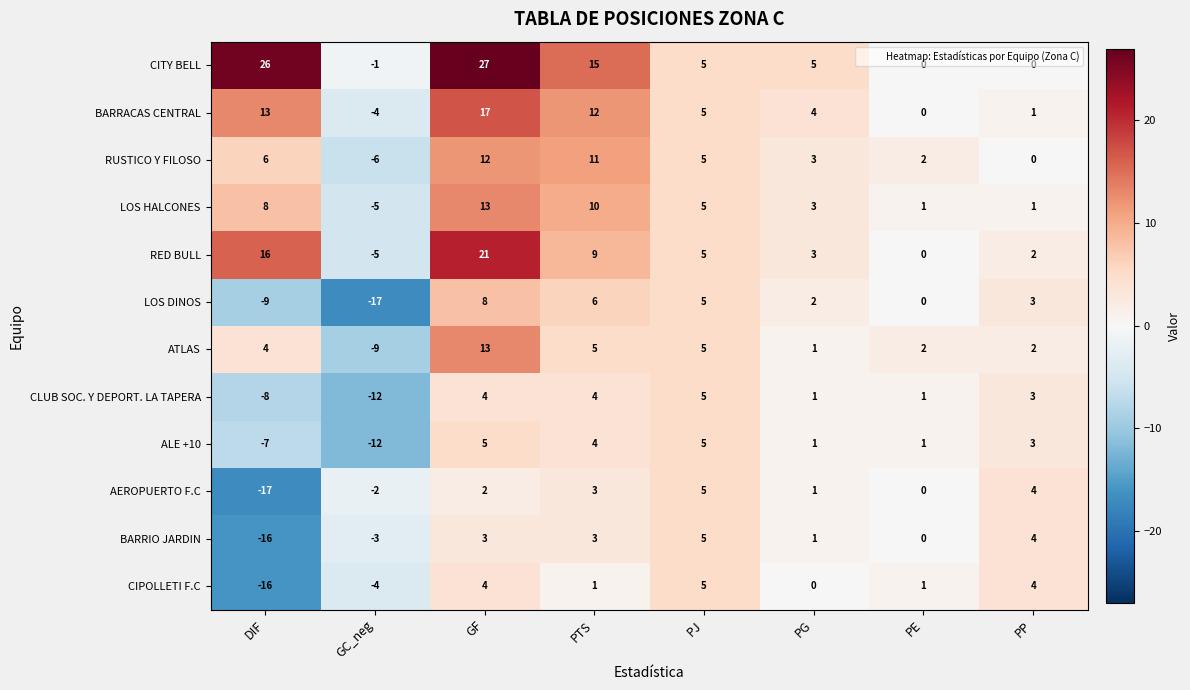

Rank the categories by RED BULL value from lowest to highest.

GC_neg, PE, PP, PG, PJ, PTS, DIF, GF